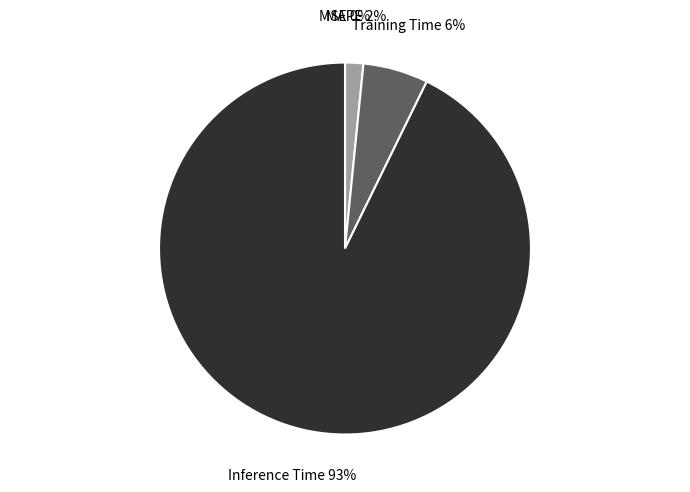

How much of the chart is everything except Inference Time?

7.2%